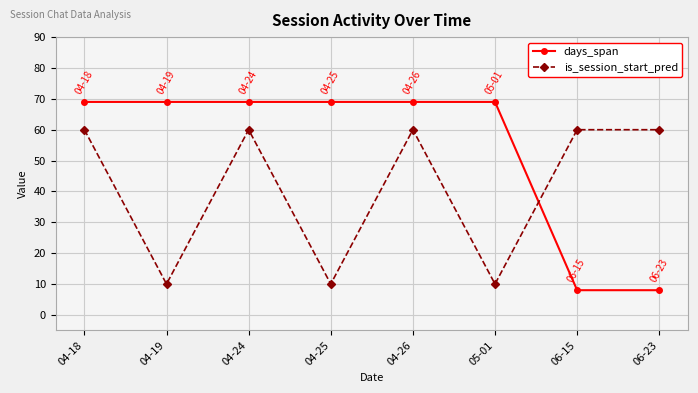

Which series changed the most between 04-26 and 05-01?

is_session_start_pred